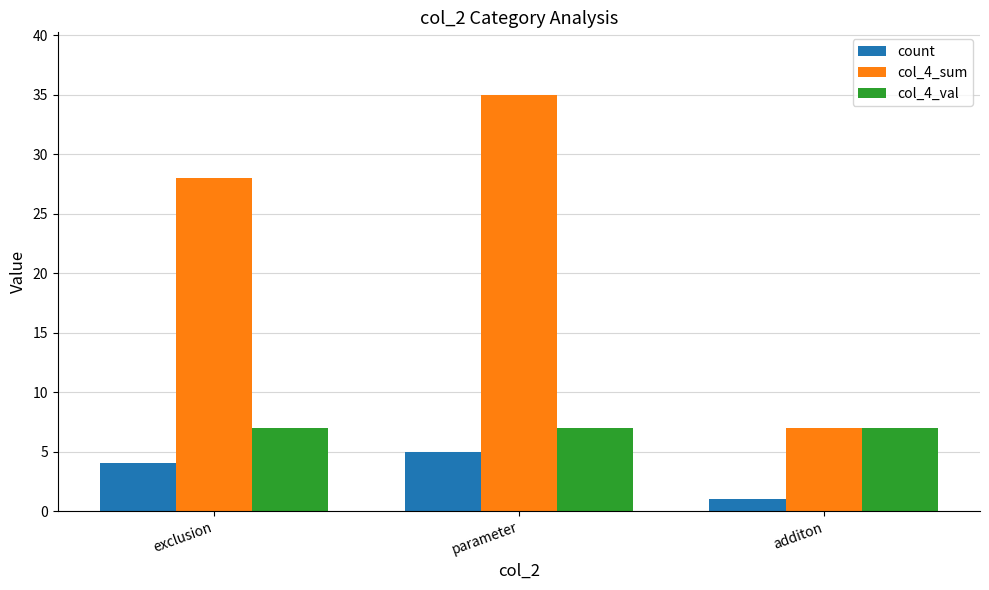

What position from the right is additon?

1